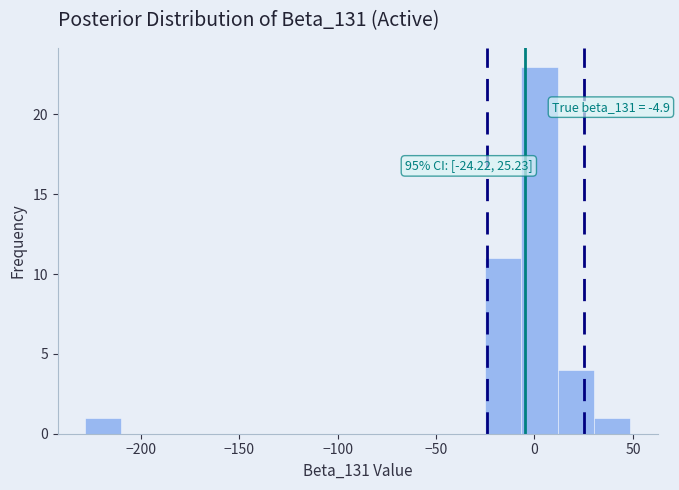

Read against the x-axis, roughly where is the centre of the tallest bar?

5